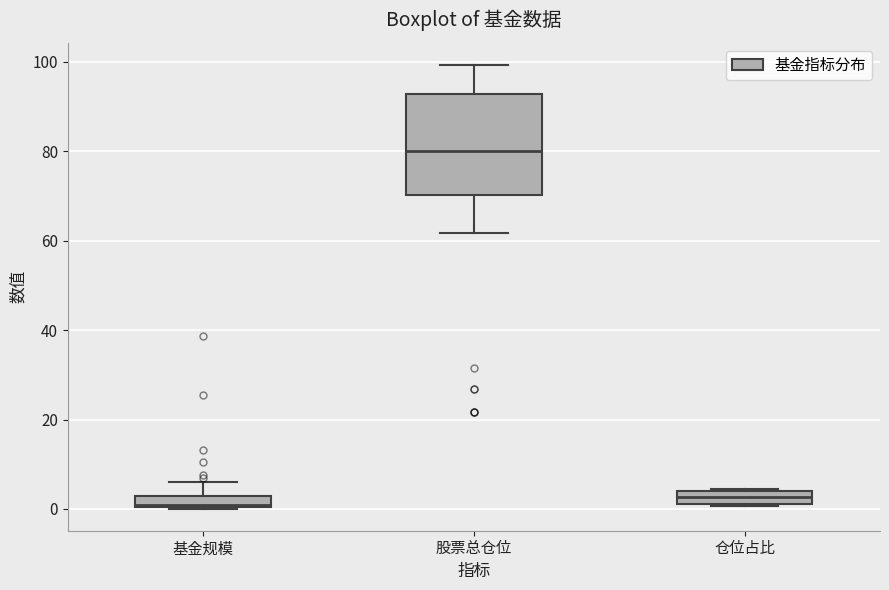

Comparing the boxes themselves (not the whiskers), which one is the tallest?

股票总仓位